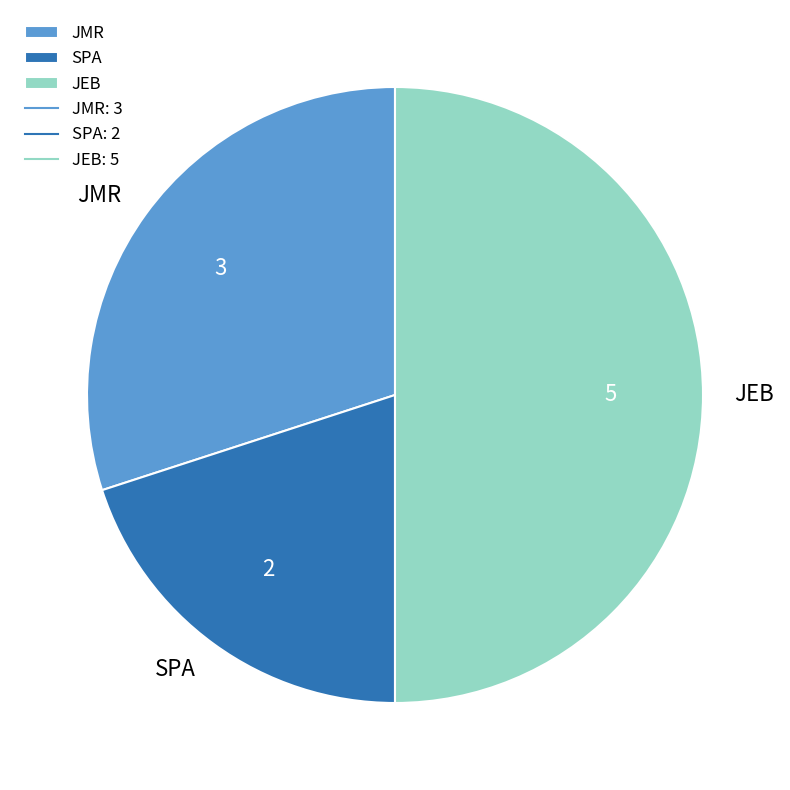

Count the number of slices in the pie.

3